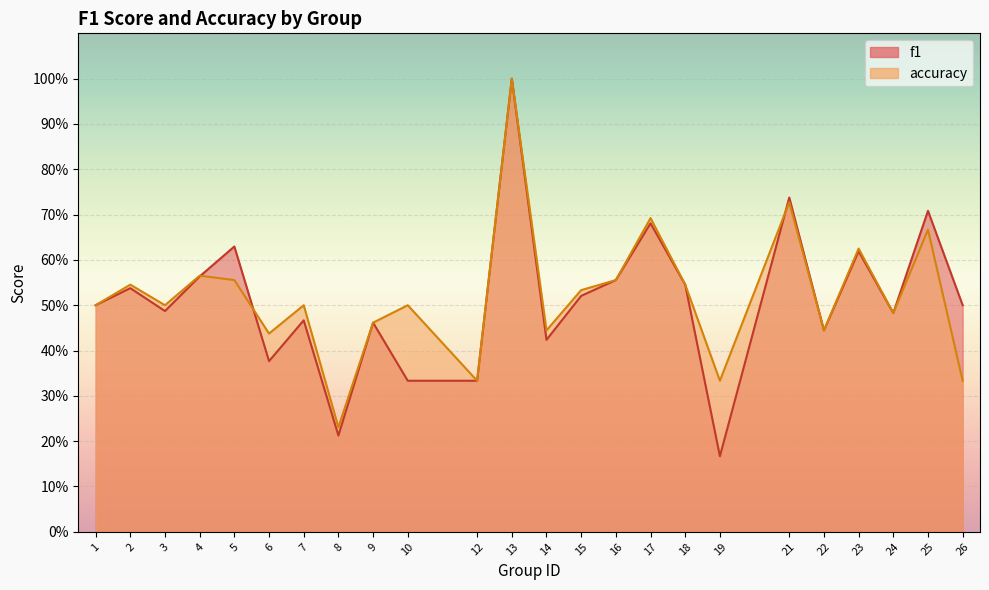

How many accuracy values are between 0 and 1?

24